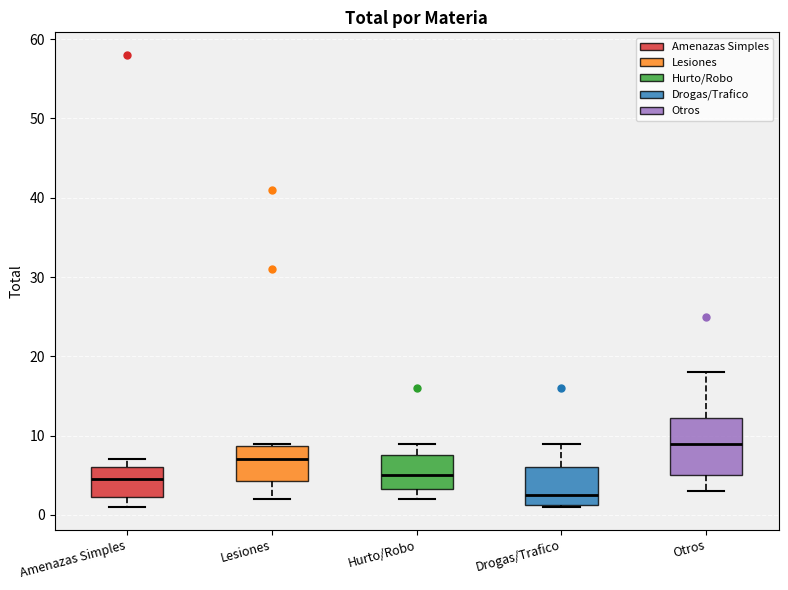

Reading left to right, read every box against the y-axis: the position of its median line, the range the box covers, and the ends of its whiskers. The values are not printed on the chart, so give them approximately, as read against the axis.

Amenazas Simples: median 5, box 2 to 6, whiskers 1 to 7
Lesiones: median 7, box 4 to 9, whiskers 2 to 9
Hurto/Robo: median 5, box 3 to 8, whiskers 2 to 9
Drogas/Trafico: median 3, box 1 to 6, whiskers 1 to 9
Otros: median 9, box 5 to 12, whiskers 3 to 18